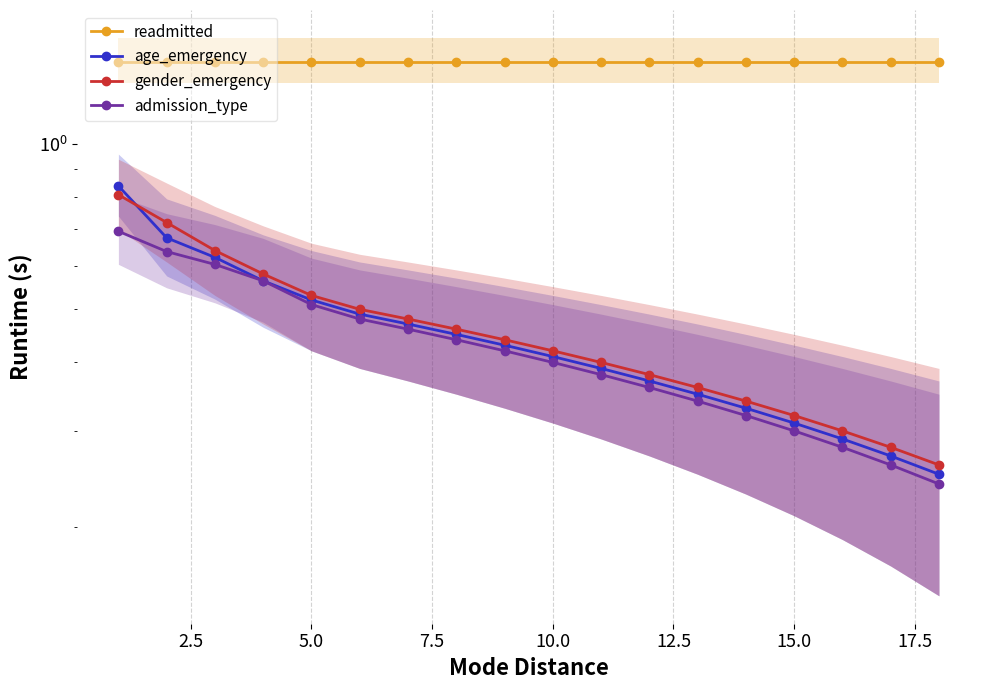

Reading left to right, list all the values displayed in this chart.

readmitted: 1.4	1.4	1.4	1.4	1.4	1.4	1.4	1.4	1.4	1.4	1.4	1.4	1.4	1.4	1.4	1.4	1.4	1.4
age_emergency: 0.8	0.7	0.6	0.6	0.5	0.5	0.5	0.5	0.4	0.4	0.4	0.4	0.3	0.3	0.3	0.3	0.3	0.2
gender_emergency: 0.8	0.7	0.6	0.6	0.5	0.5	0.5	0.5	0.4	0.4	0.4	0.4	0.4	0.3	0.3	0.3	0.3	0.3
admission_type: 0.7	0.6	0.6	0.6	0.5	0.5	0.5	0.4	0.4	0.4	0.4	0.4	0.3	0.3	0.3	0.3	0.3	0.2